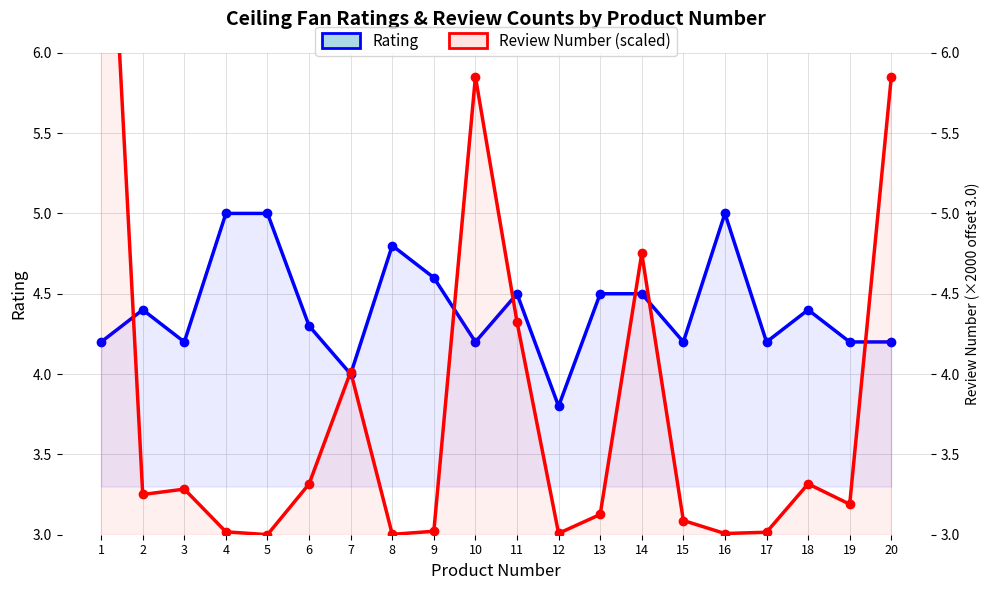

How many times do Rating and Review Number (scaled) cross each other?

8